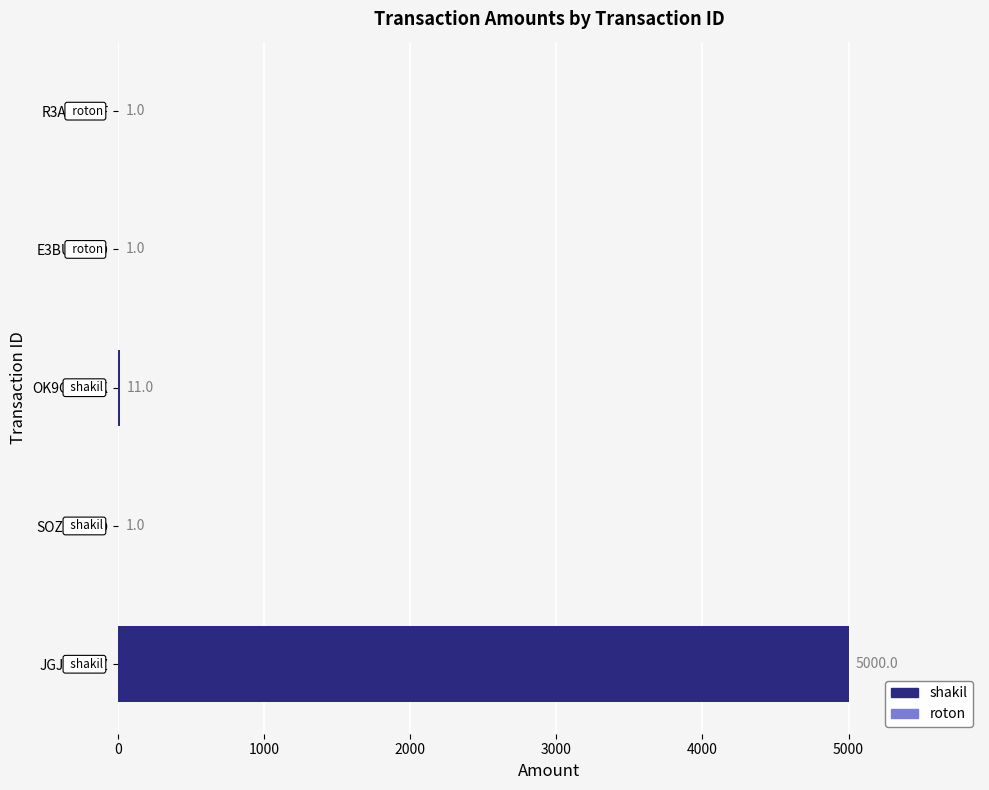

Reading top to bottom, what are all the values shown in this chart?

R3AKLNXF=1	E3BUBU8O=1	OK9GQHUK=11	SOZGLQ0O=1	JGJWJP5Z=5000